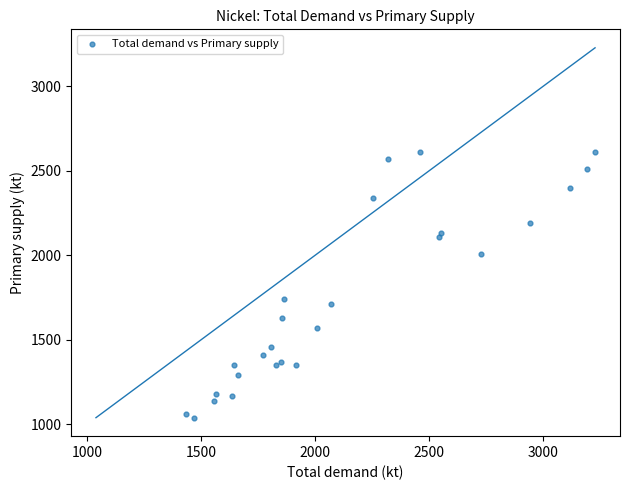

What Y value in the scatter plot is closest to 1825?

1740